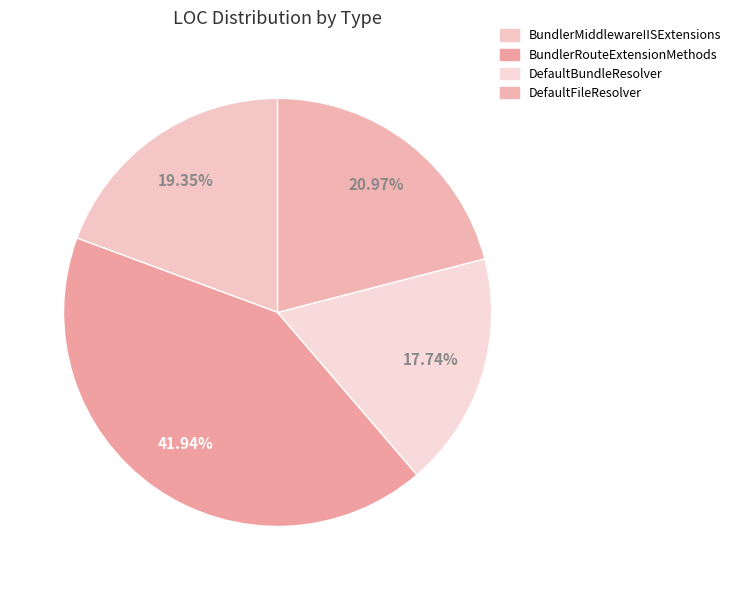

True or false: BundlerRouteExtensionMethods accounts for 33% of the total.

False